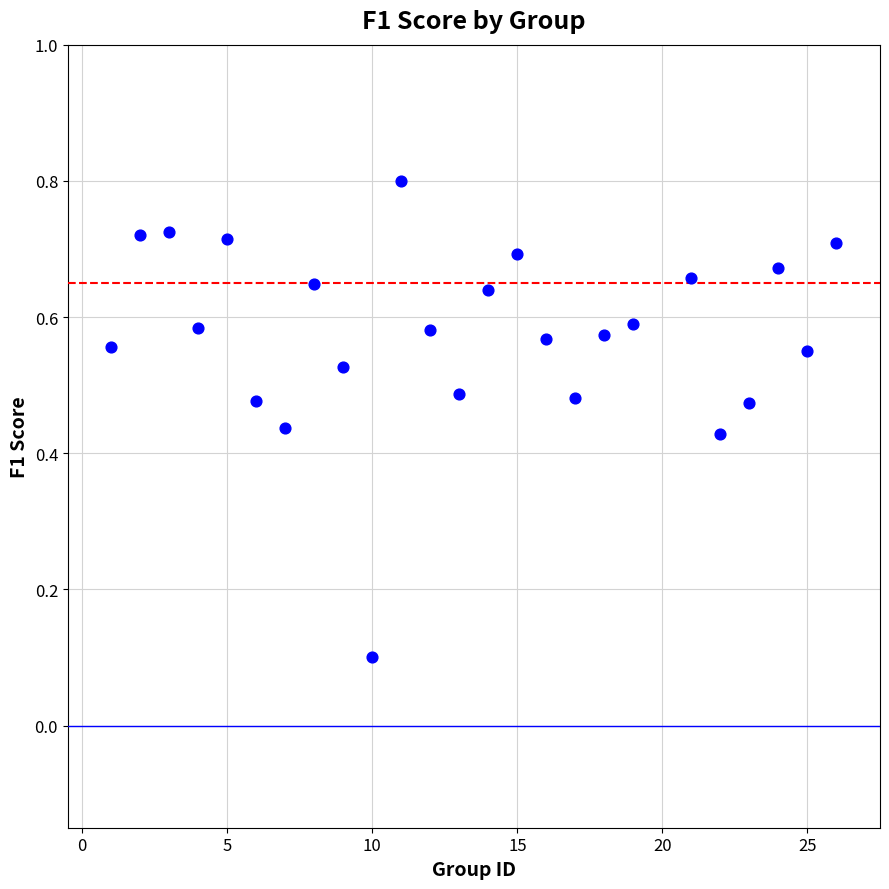

What is the range of X values (max minus min)?

25.0